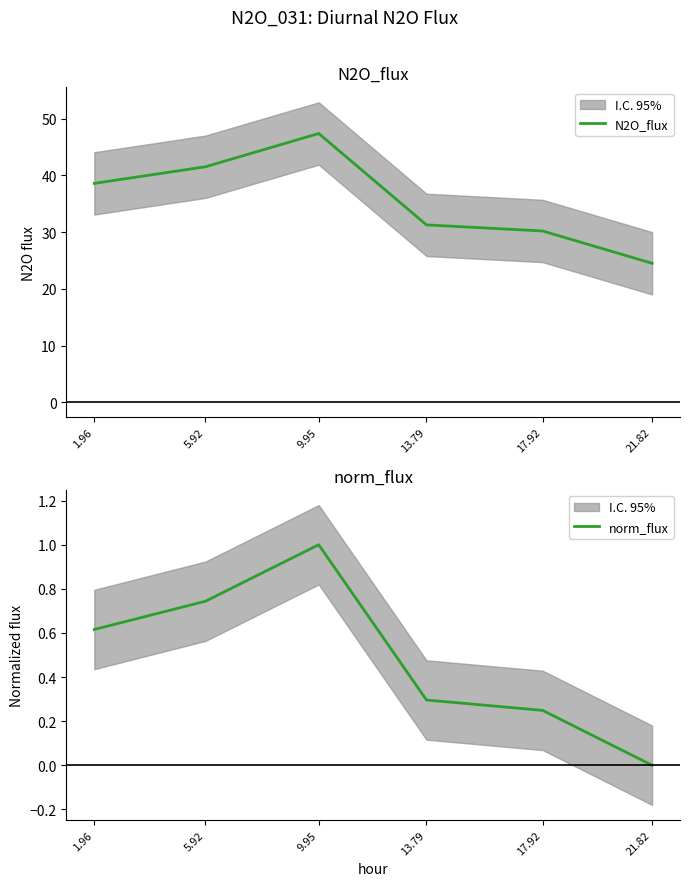

True or false: N2O_flux and norm_flux intersect in this chart.

False